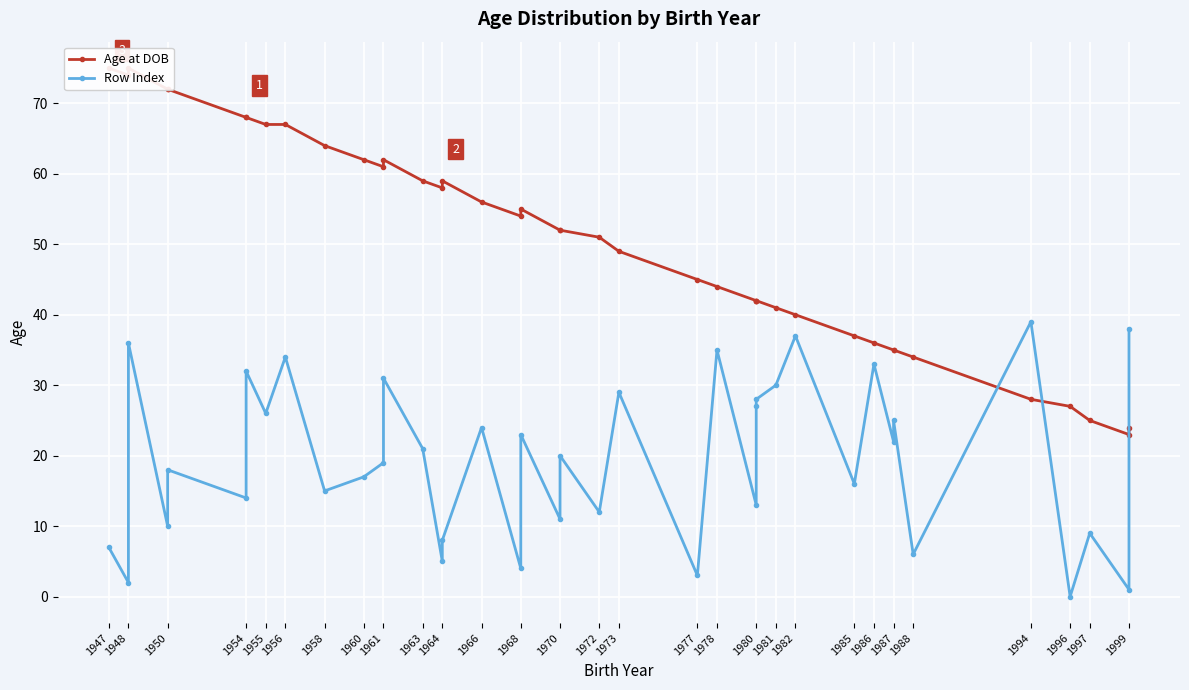

Between 1973 and 1968, which is larger?

1968